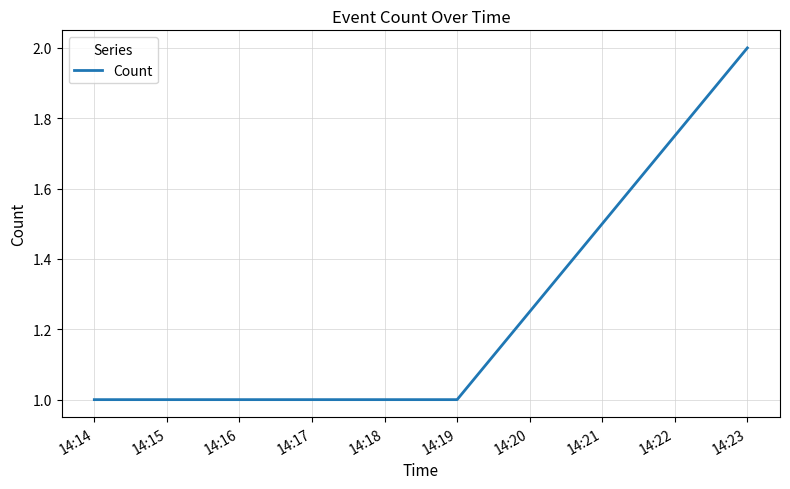

What is the average value?

1